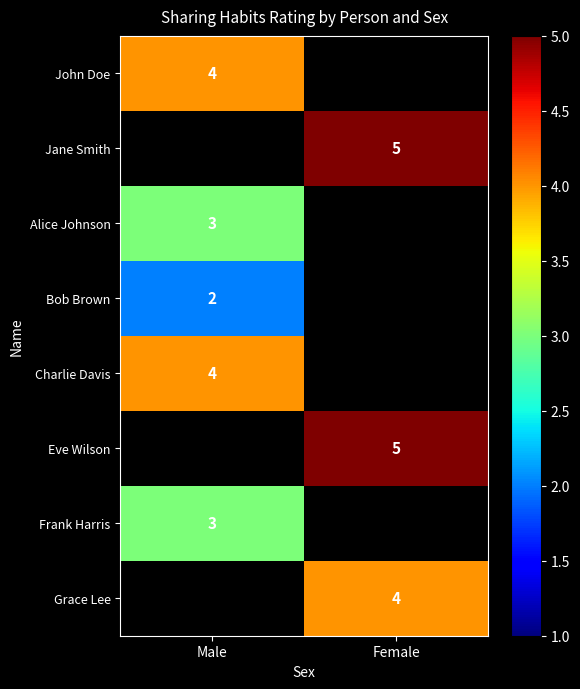

How many data points does each series have?

2